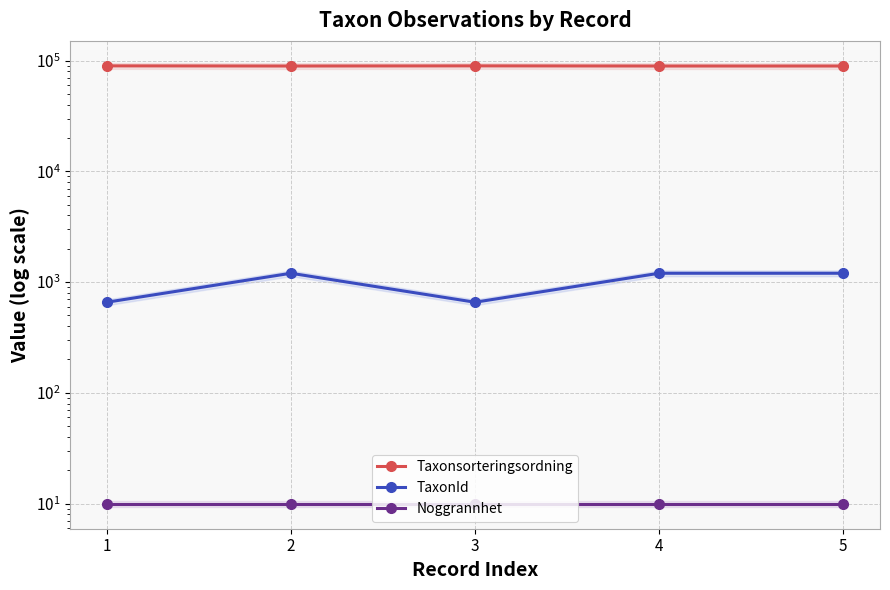

Between 3 and 2, which is larger?

3